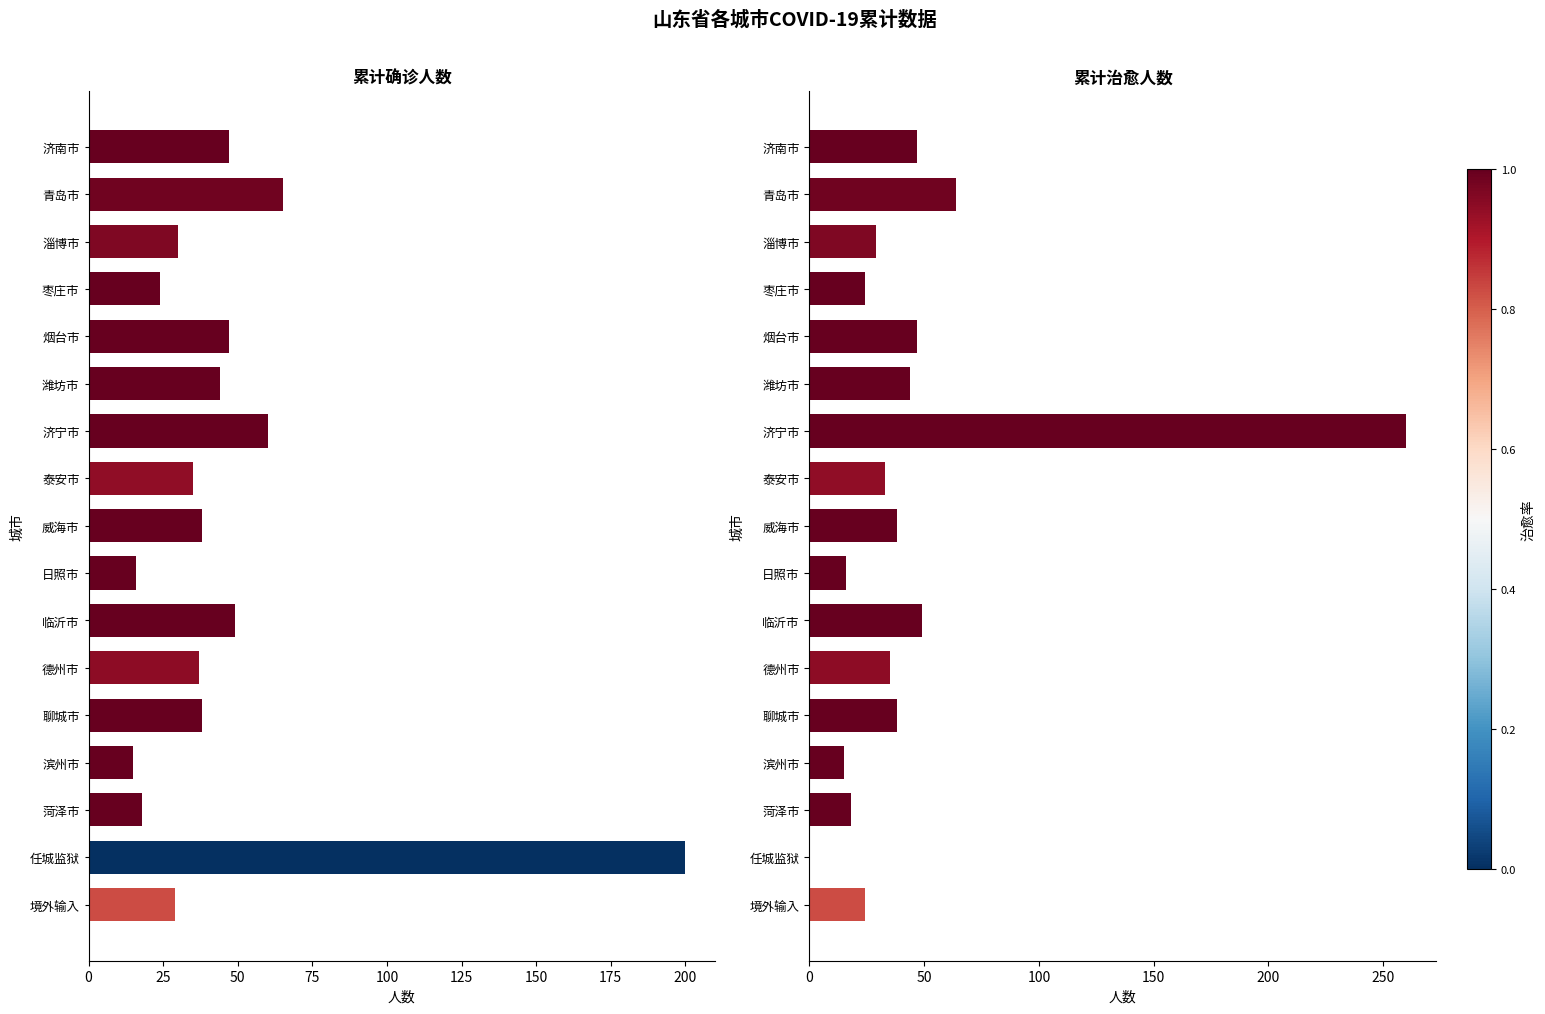

What is the greatest value displayed?

260